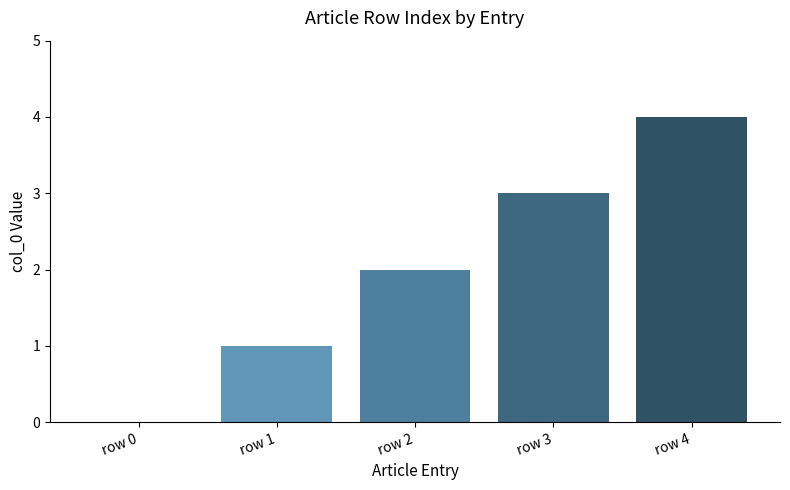

The chart shows a value of 4 at row 4. True or false?

True